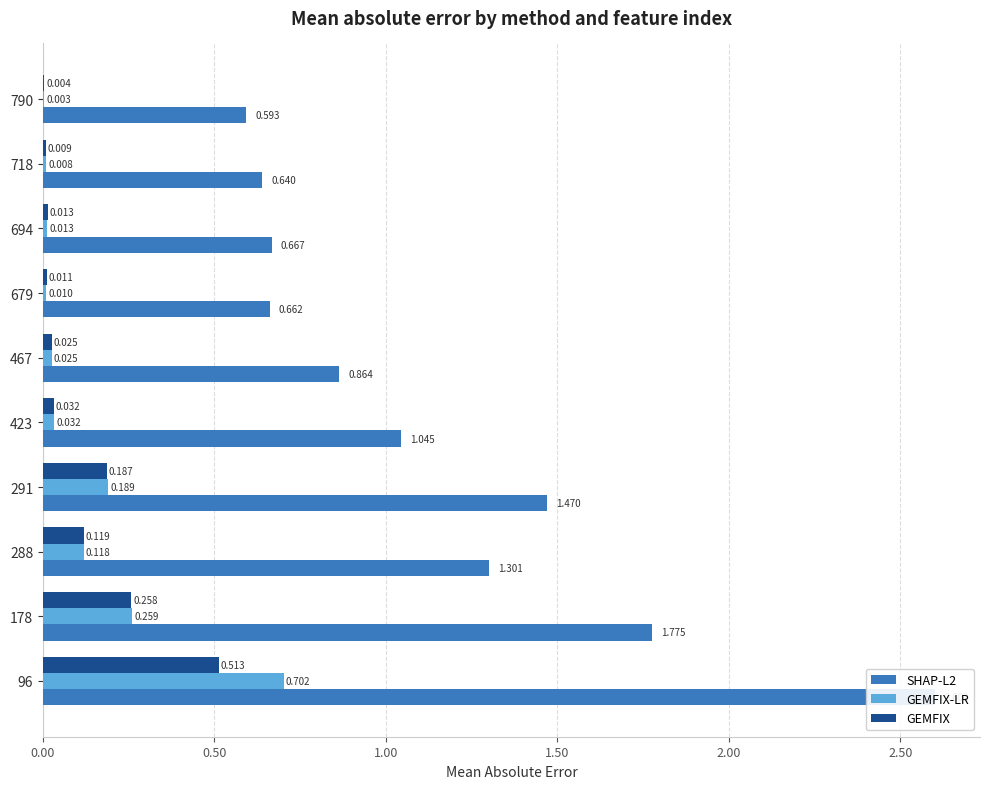

What is the sum of all SHAP-L2 values?

11.6